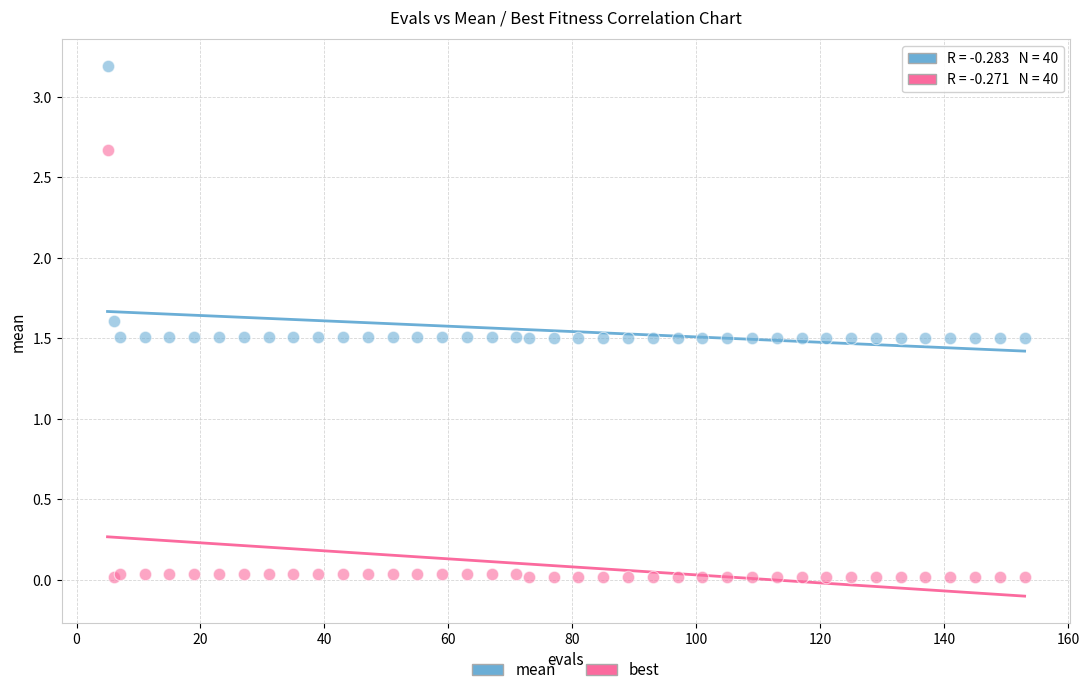

In the mean series, what Y value is closest to 2?

1.6